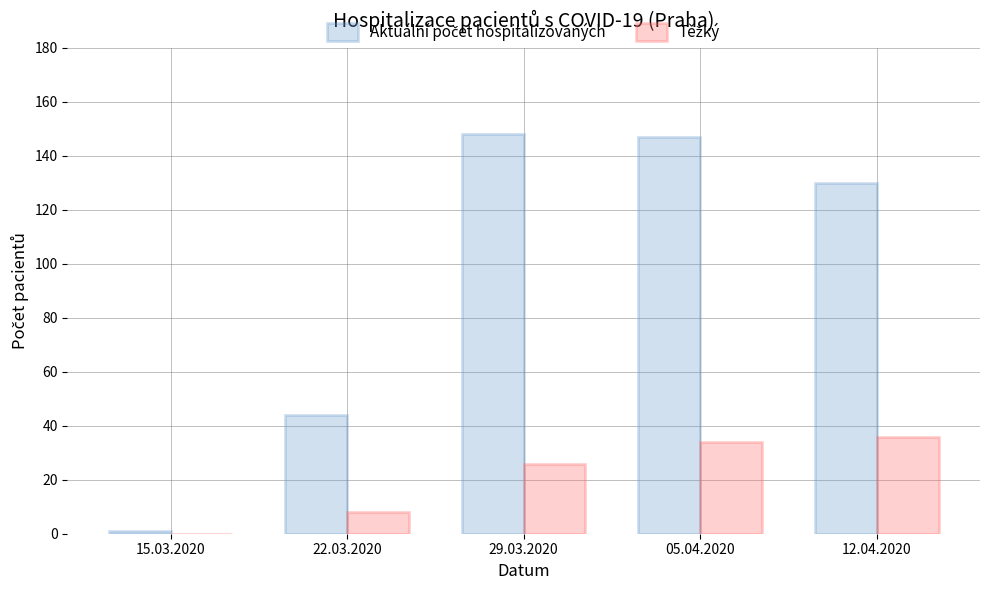

How many categories are shown in the chart?

5